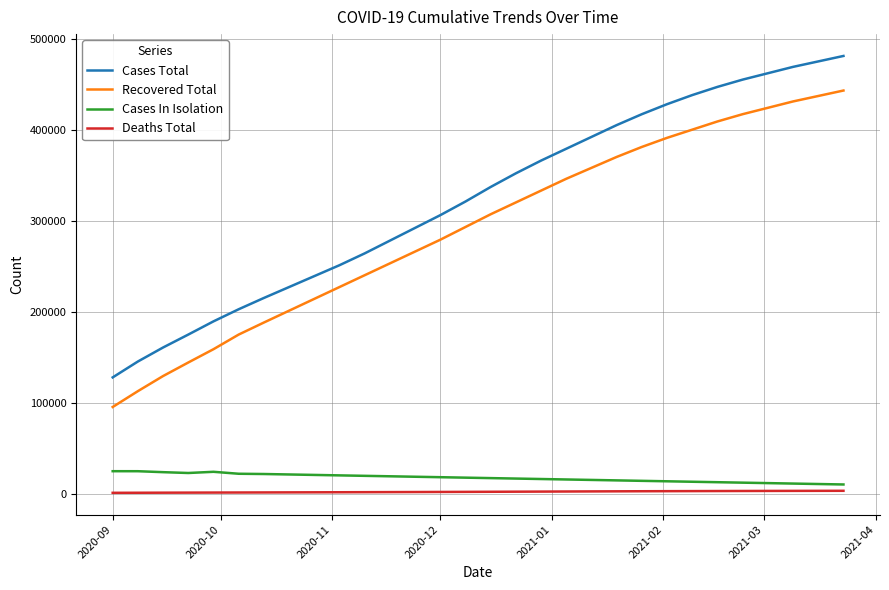

Which series has the largest total across all categories?

Cases Total